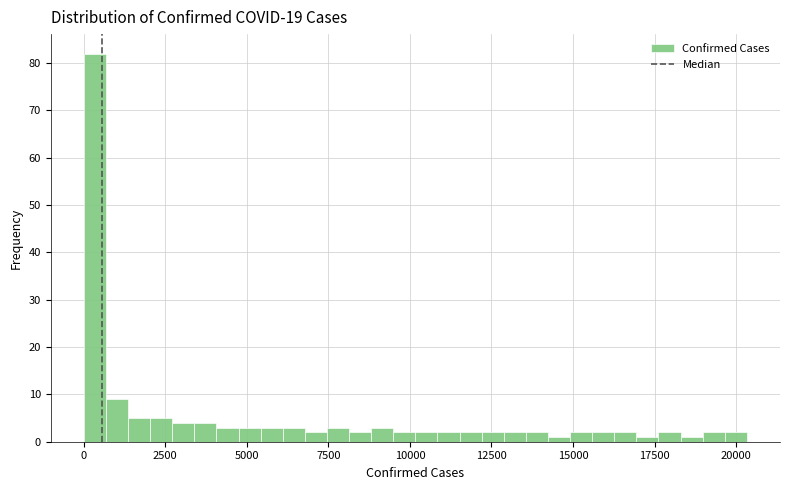

Read against the x-axis, roughly where is the centre of the tallest bar?

500